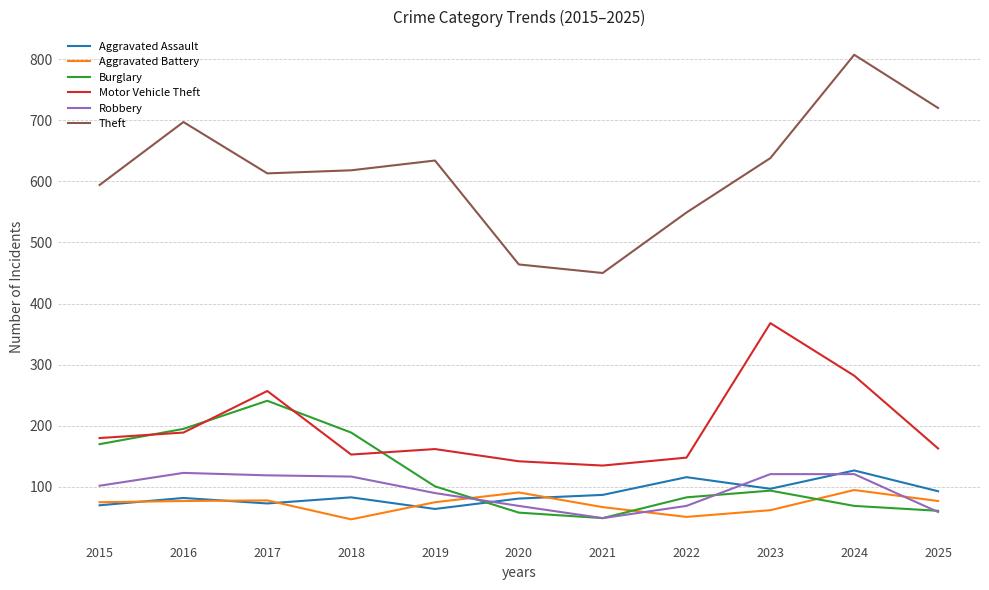

Read the Aggravated Assault value at 2024, to the nearest 10.

130